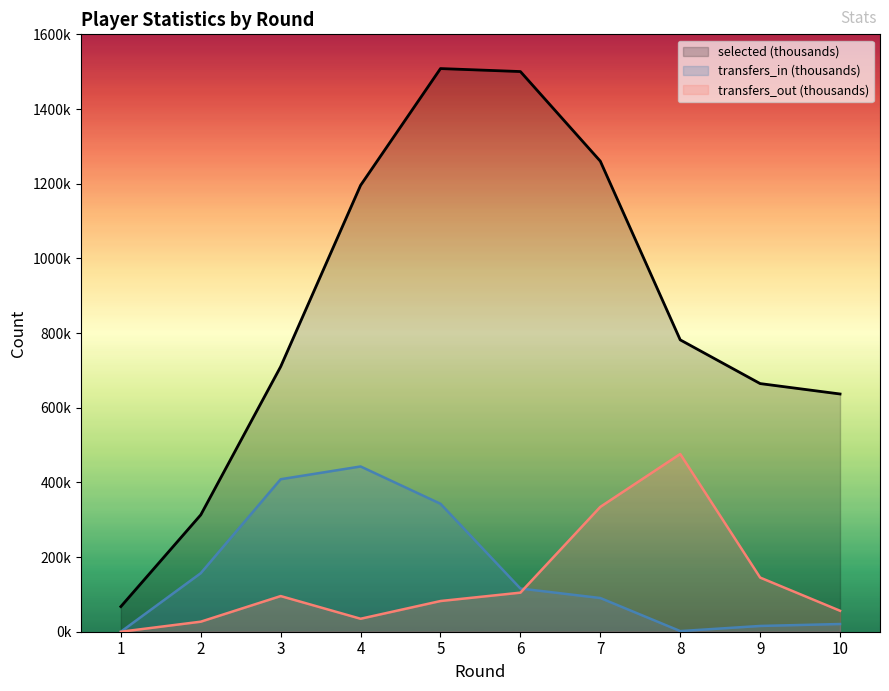

Where is the first local maximum for selected (thousands)?

5